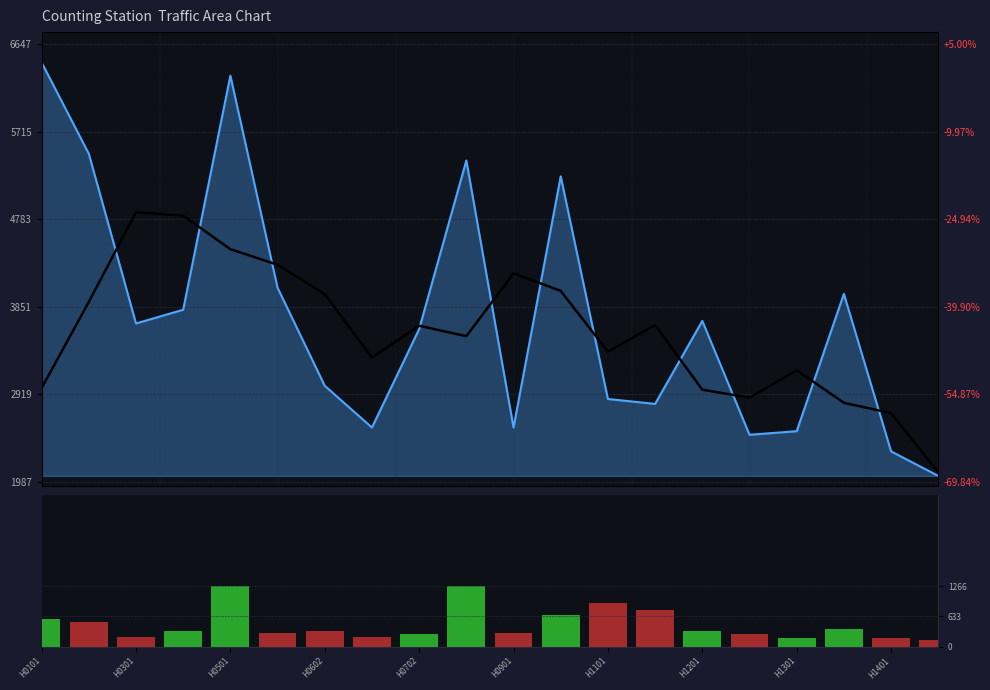

The MA series shows 4899.3 at H1101. True or false?

False